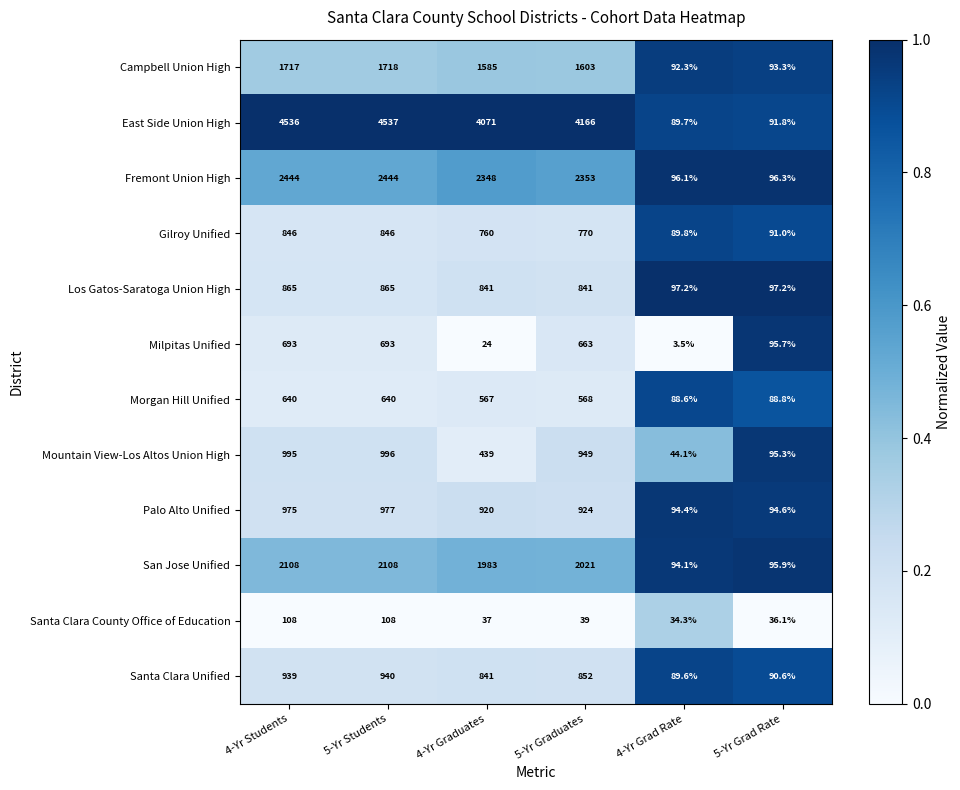

At which category is the sum across all series the highest?

5-Yr Students